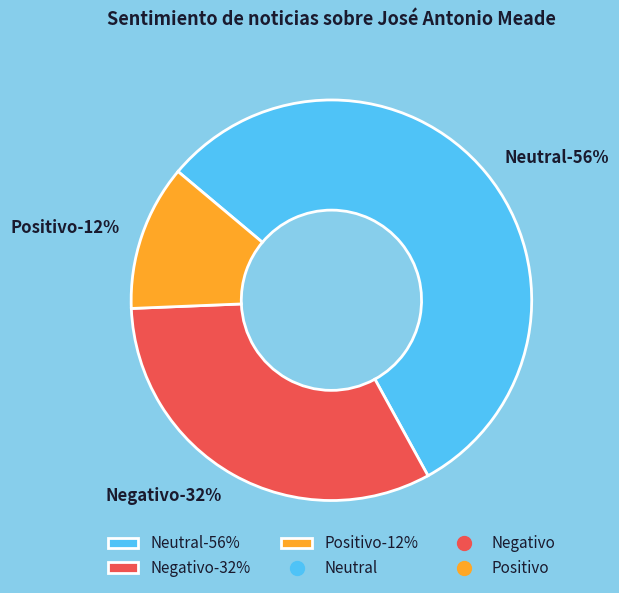

To the nearest percent, what is the difference between the Neutral and Negativo slice percentages?

24%